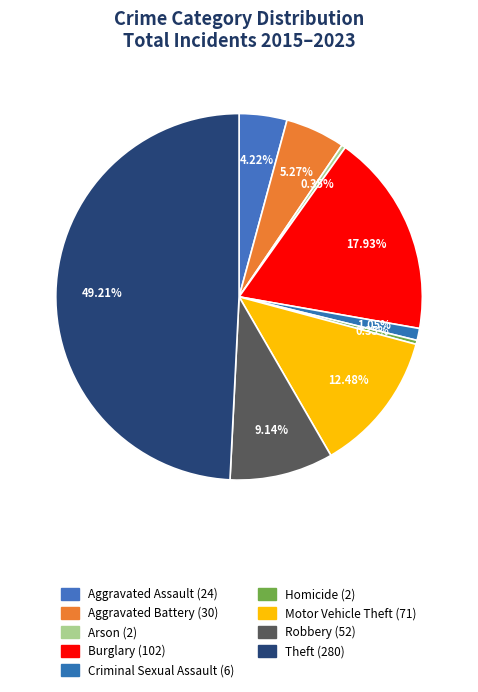

What is the total percentage of Motor Vehicle Theft and Aggravated Assault?

16.7%